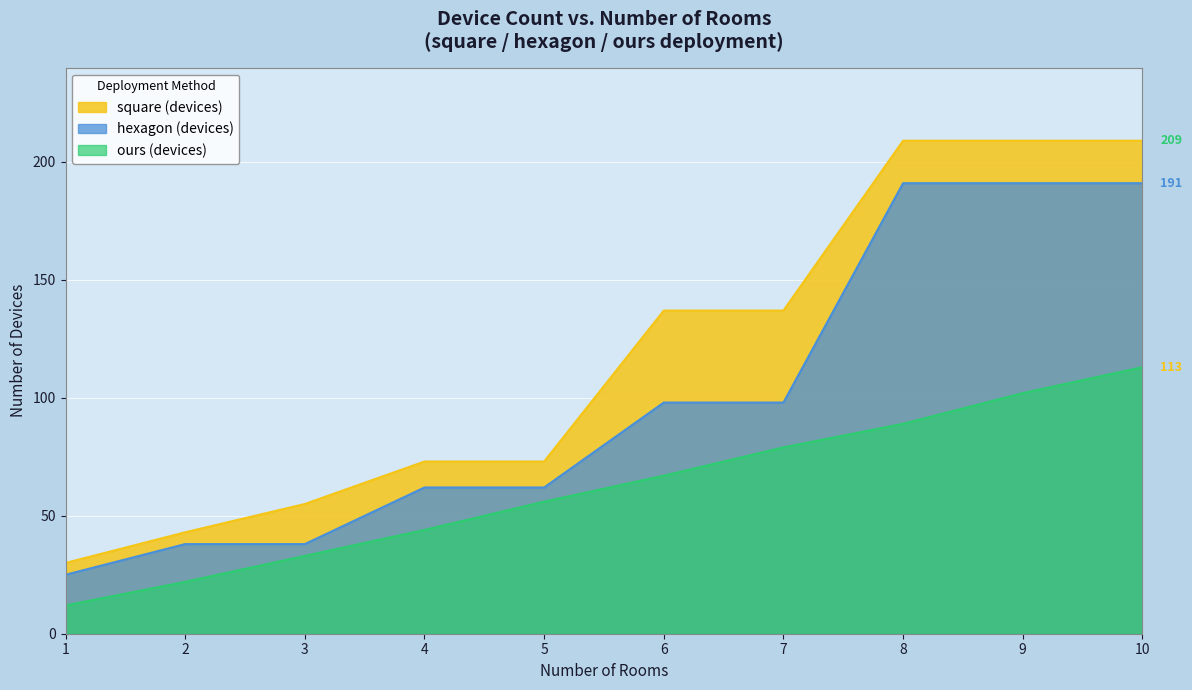

What is the average value of the hexagon (devices) series?

99